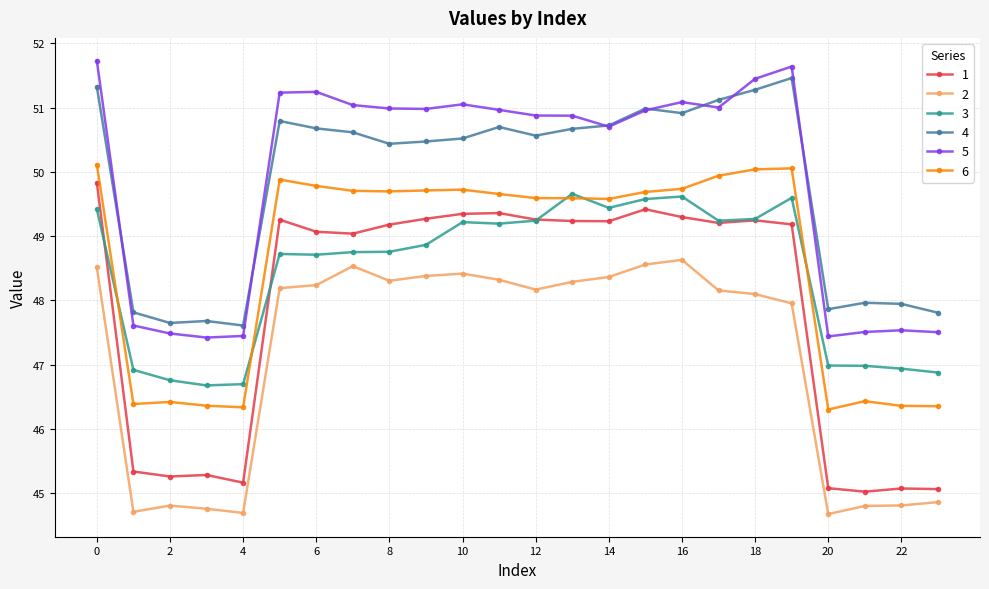

True or false: 1 has more than 1 points higher than both neighbors.

True